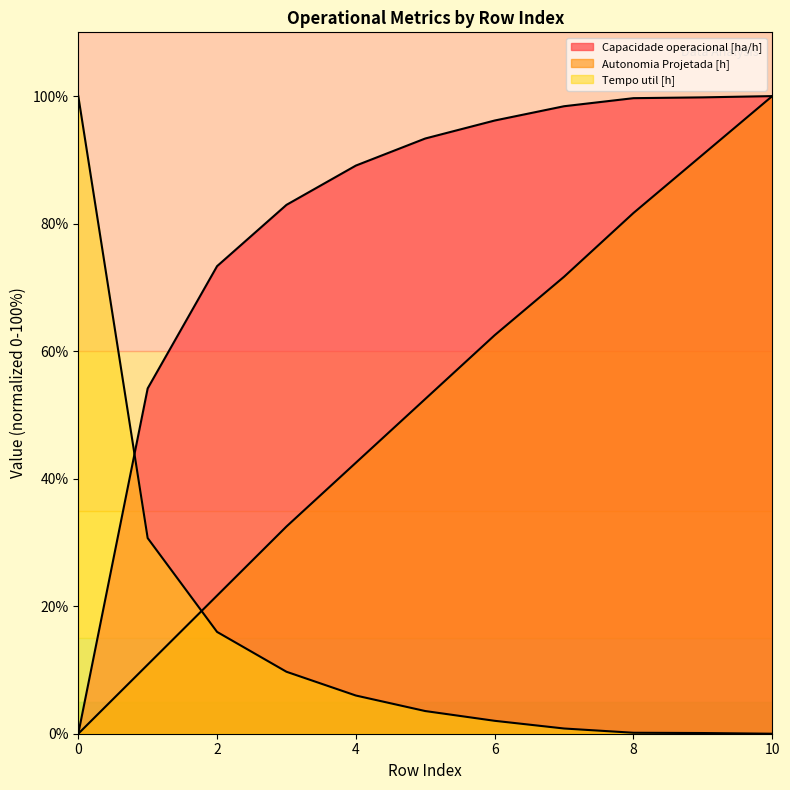

At which label does Autonomia Projetada [h] reach its peak?

10